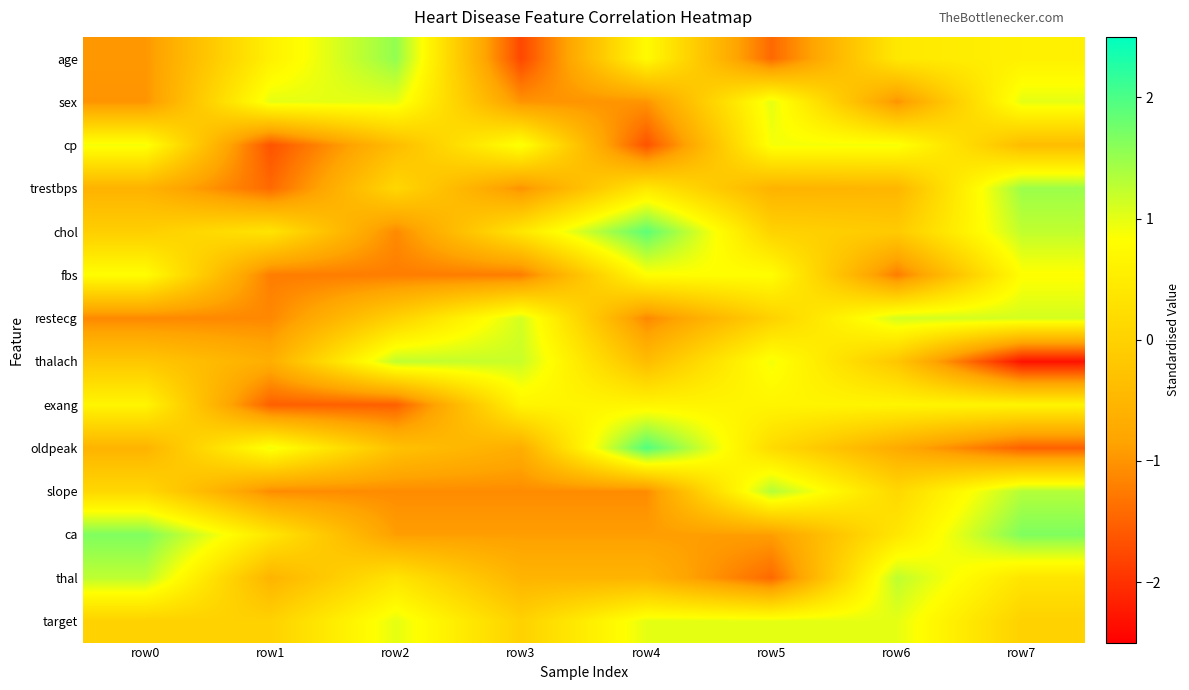

Reading left to right, what are all the values shown in this chart?

age: row0=-1.0	row1=0.6	row2=1.5	row3=-1.8	row4=0.8	row5=-1.4	row6=0.4	row7=0.6
sex: row0=-1.0	row1=1.0	row2=1.0	row3=-1.0	row4=-1.0	row5=1.0	row6=-1.0	row7=1.0
cp: row0=0.9	row1=-1.7	row2=-0.4	row3=0.9	row4=-1.7	row5=0.9	row6=0.9	row7=-0.4
trestbps: row0=-0.6	row1=-1.4	row2=0.1	row3=-1.0	row4=0.4	row5=-0.6	row6=-0.5	row7=1.5
chol: row0=-0.1	row1=0.3	row2=-1.1	row3=0.4	row4=1.9	row5=0.0	row6=-0.1	row7=1.2
fbs: row0=0.8	row1=-1.2	row2=-1.2	row3=-1.2	row4=0.8	row5=0.8	row6=-1.2	row7=0.8
restecg: row0=-1.1	row1=-1.1	row2=0.0	row3=1.1	row4=-1.1	row5=0.0	row6=1.1	row7=1.1
thalach: row0=-0.2	row1=-0.6	row2=1.2	row3=1.2	row4=-0.4	row5=0.9	row6=-0.2	row7=-2.3
exang: row0=0.7	row1=-1.5	row2=-1.5	row3=0.7	row4=0.7	row5=0.7	row6=0.7	row7=0.7
oldpeak: row0=-0.6	row1=0.9	row2=-0.3	row3=-0.7	row4=2.0	row5=0.2	row6=-0.7	row7=-1.5
slope: row0=0.1	row1=-1.1	row2=-1.1	row3=-1.1	row4=-1.1	row5=1.3	row6=0.1	row7=1.3
ca: row0=1.7	row1=0.4	row2=-0.9	row3=-0.9	row4=-0.9	row5=-0.9	row6=0.4	row7=1.7
thal: row0=1.3	row1=-0.5	row2=0.4	row3=-0.5	row4=-0.5	row5=-1.4	row6=1.3	row7=0.4
target: row0=0.0	row1=0.0	row2=1.0	row3=0.0	row4=1.0	row5=1.0	row6=1.0	row7=0.0